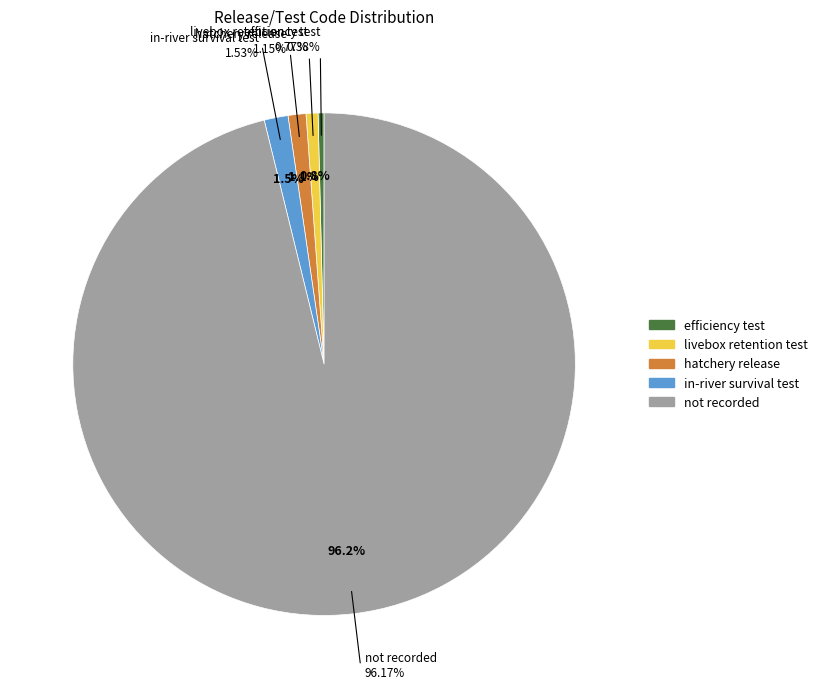

True or false: not recorded accounts for 99% of the total.

False